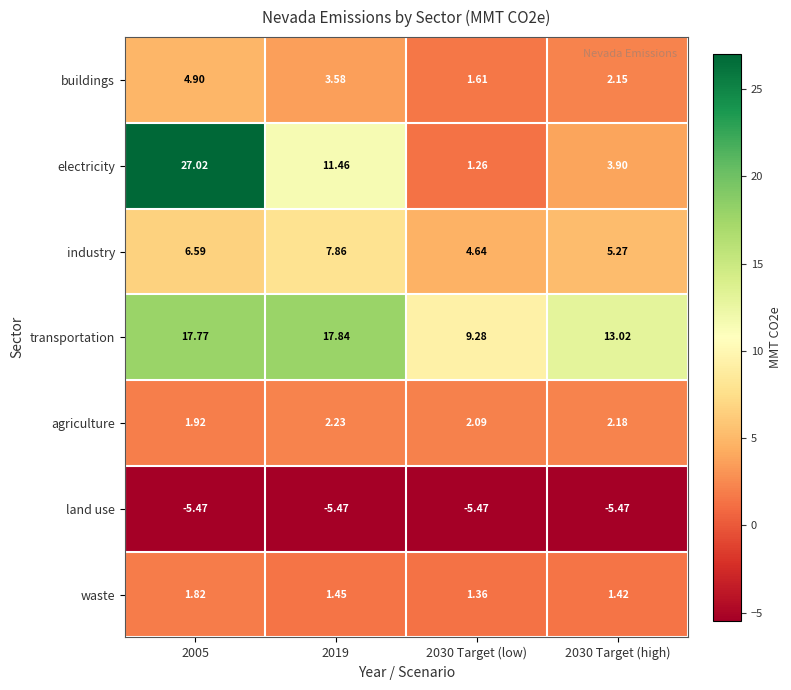

Which label corresponds to the largest value in the chart?

2005